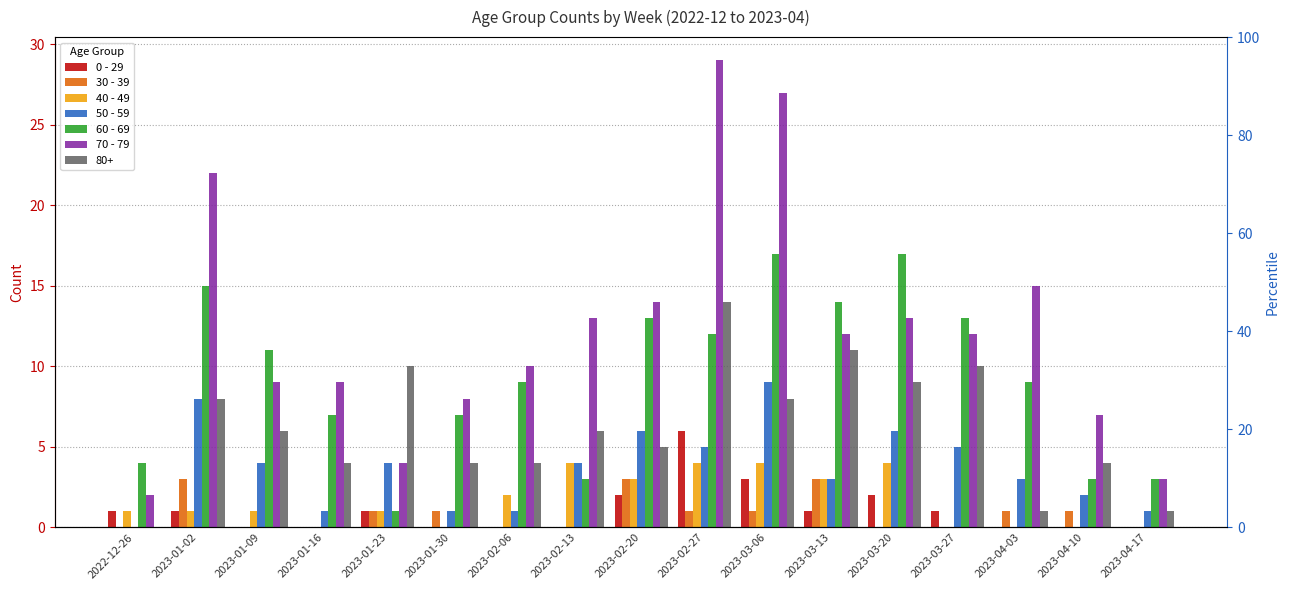

Is the value of 30 - 39 at 2023-04-03 greater than the value of 40 - 49 at 2023-01-23?

No